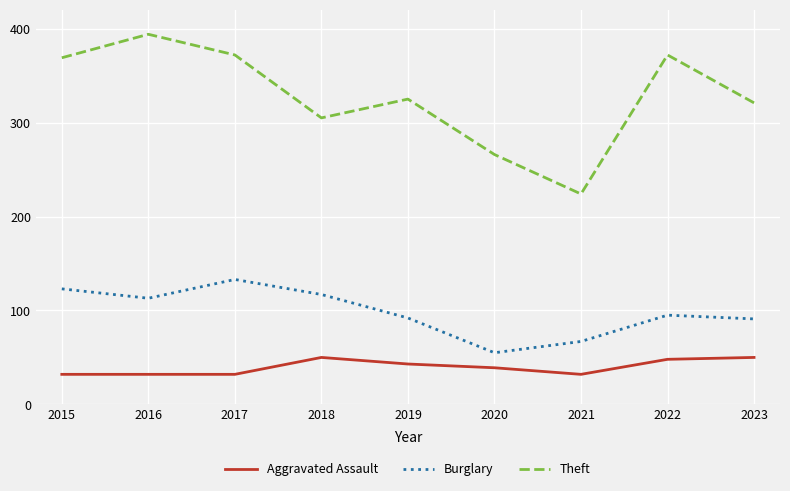

True or false: Burglary and Aggravated Assault intersect in this chart.

False